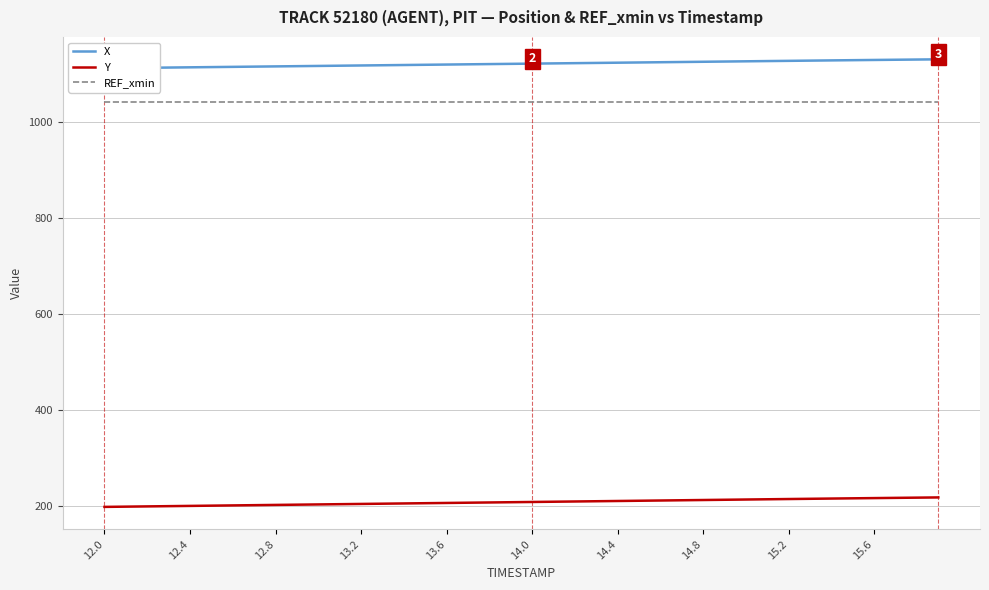

The value of Y at 13.2 is 282.7. True or false?

False